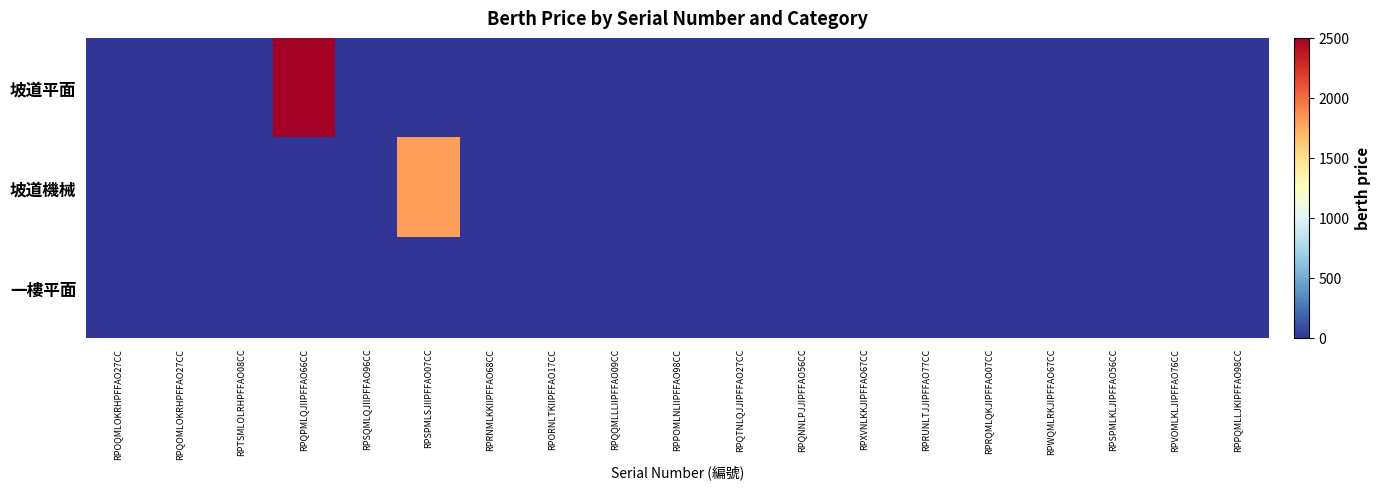

Which series has the widest spread of values?

坡道平面